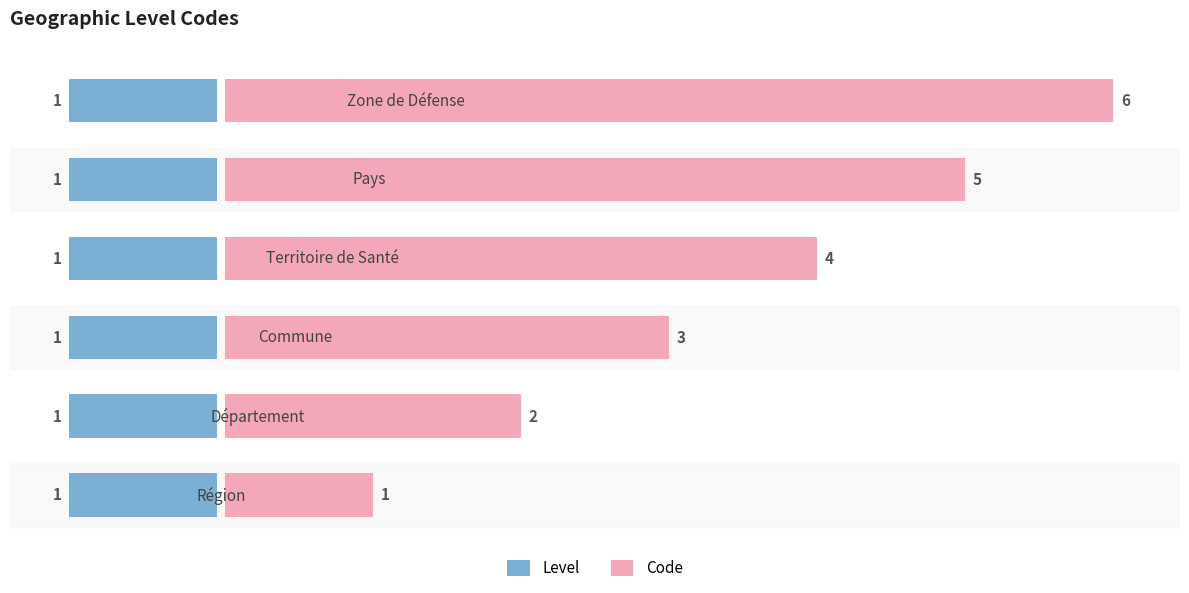

What is the difference between the Code values at 0 and 4?

4.0